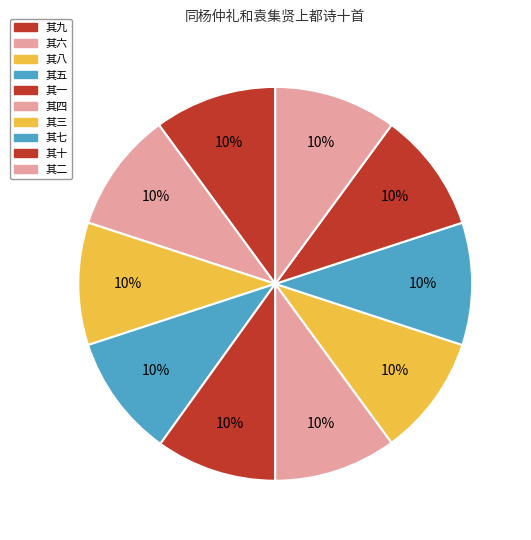

To the nearest percent, what is the combined percentage of 其一 and 其十?

20%